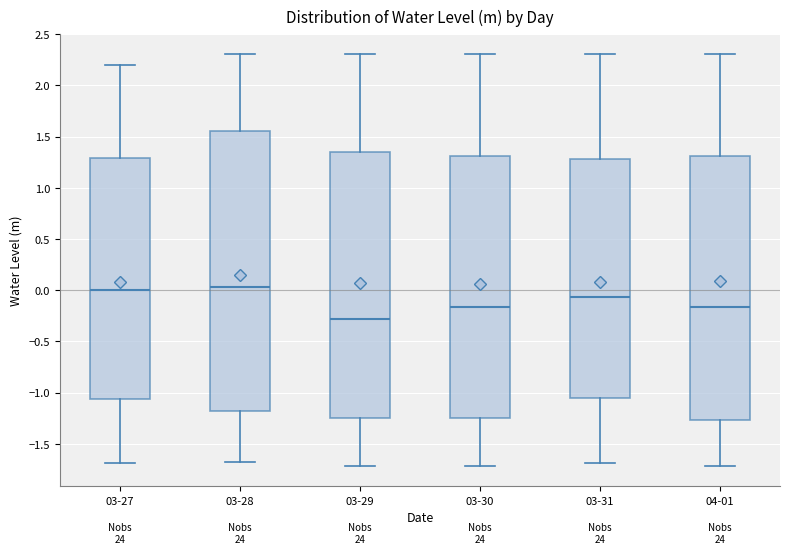

Reading left to right, read every box against the y-axis: the position of its median line, the range the box covers, and the ends of its whiskers. The values are not printed on the chart, so give them approximately, as read against the axis.

03-27: median 0.00, box -1.05 to 1.30, whiskers -1.70 to 2.20
03-28: median 0.05, box -1.20 to 1.55, whiskers -1.70 to 2.30
03-29: median -0.30, box -1.25 to 1.35, whiskers -1.70 to 2.30
03-30: median -0.15, box -1.25 to 1.30, whiskers -1.70 to 2.30
03-31: median -0.05, box -1.05 to 1.30, whiskers -1.70 to 2.30
04-01: median -0.15, box -1.25 to 1.30, whiskers -1.70 to 2.30